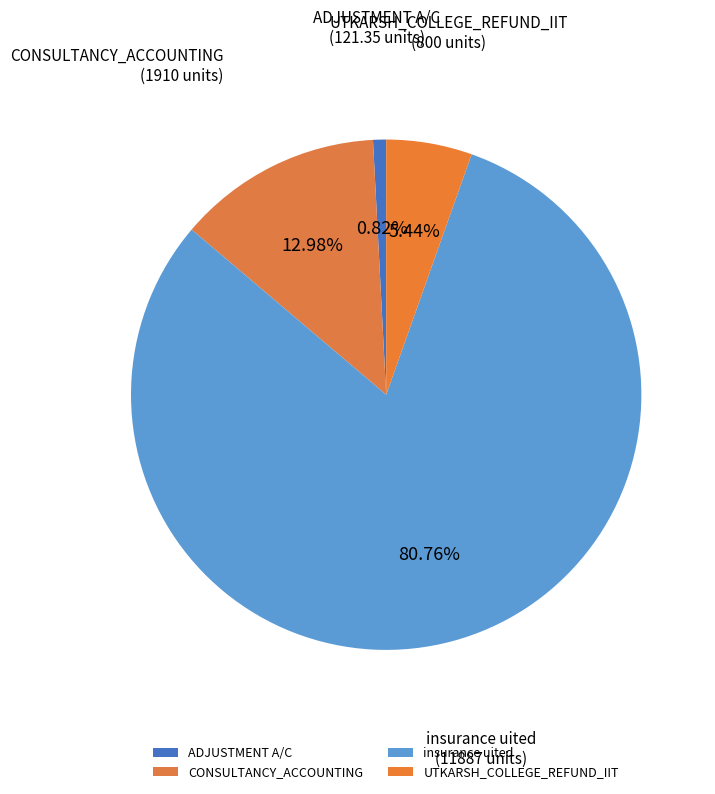

What is the smallest slice in the pie chart?

ADJUSTMENT A/C